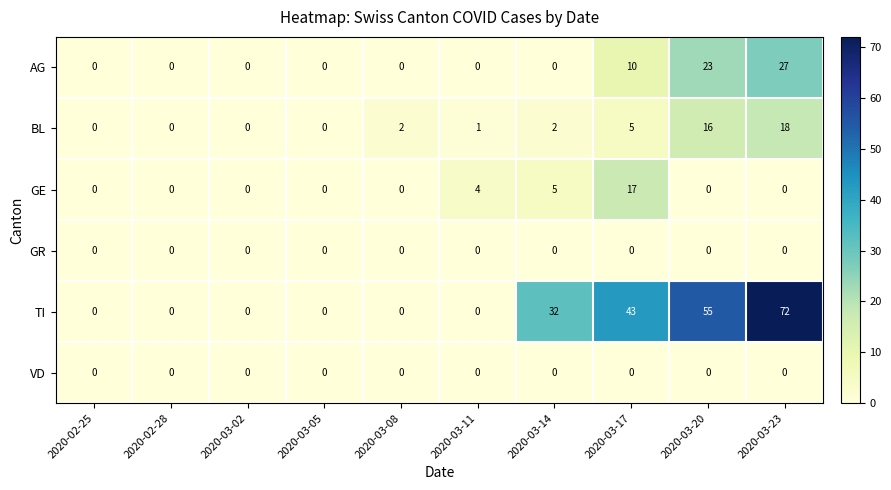

At how many categories does at least one series exceed 64?

1